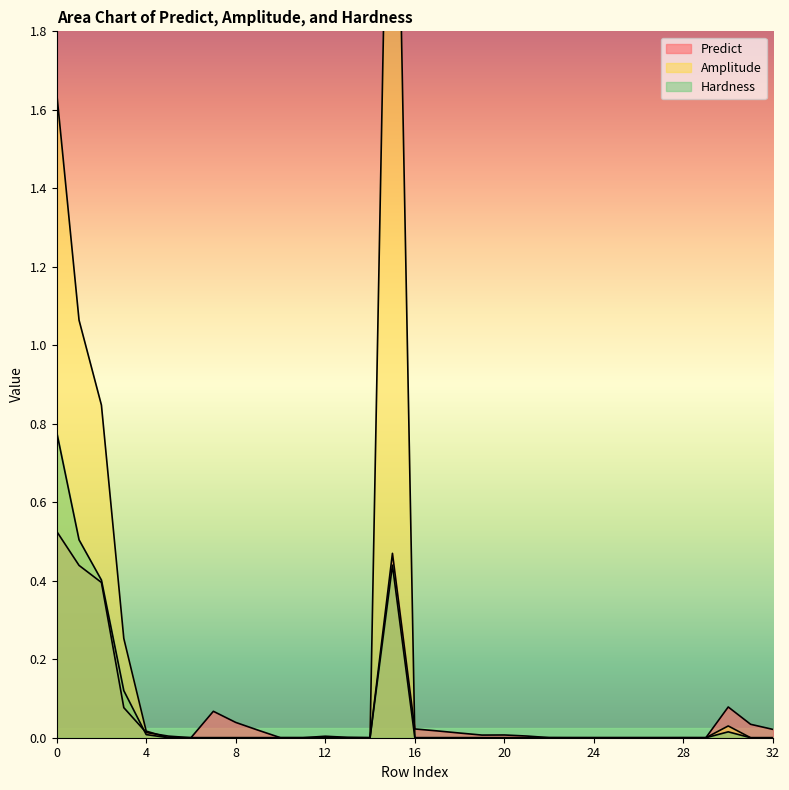

At which category is the sum across all series the highest?

15